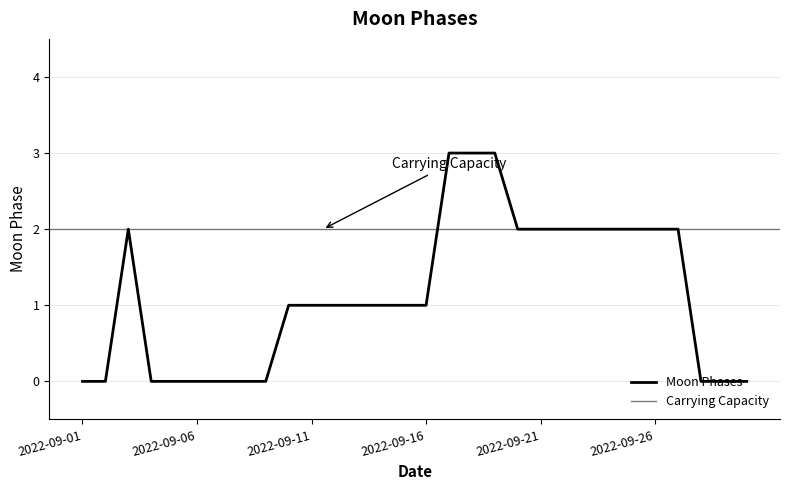

Is it true that the value at 2022-09-20 is 1?

False